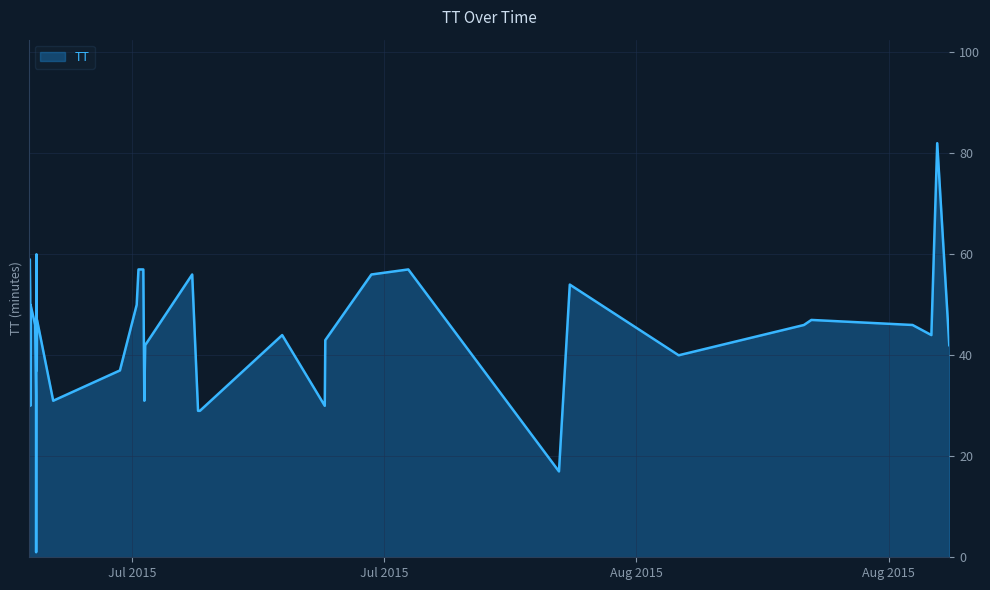

Rank the categories by value from lowest to highest.

2015-07-01T16:32:37, 2015-07-30T16:45:09, 2015-07-10T16:09:13, 2015-07-10T18:35:43, 2015-07-17T16:52:46, 2015-07-01T08:50:23, 2015-07-07T16:36:23, 2015-07-02T15:15:55, 2015-07-01T16:24:40, 2015-07-06T08:07:07, 2015-07-01T17:20:50, 2015-08-06T08:09:08, 2015-07-07T17:45:33, 2015-08-21T08:29:51, 2015-07-17T17:35:11, 2015-07-15T08:10:45, 2015-08-20T08:38:23, 2015-07-01T06:46:52, 2015-08-13T06:56:33, 2015-08-19T07:36:03, 2015-07-01T15:15:19, 2015-08-13T16:51:08, 2015-07-01T17:45:12, 2015-07-01T06:27:23, 2015-07-07T06:27:01, 2015-07-01T07:08:32, 2015-07-01T09:05:35, 2015-07-01T08:37:55, 2015-07-01T07:48:08, 2015-07-31T07:10:16, 2015-07-10T08:20:53, 2015-07-20T06:55:37, 2015-07-07T15:15:53, 2015-07-07T08:49:22, 2015-07-22T08:08:16, 2015-07-01T08:08:18, 2015-07-01T08:08:18, 2015-07-01T16:58:25, 2015-07-01T16:58:25, 2015-08-20T16:25:53